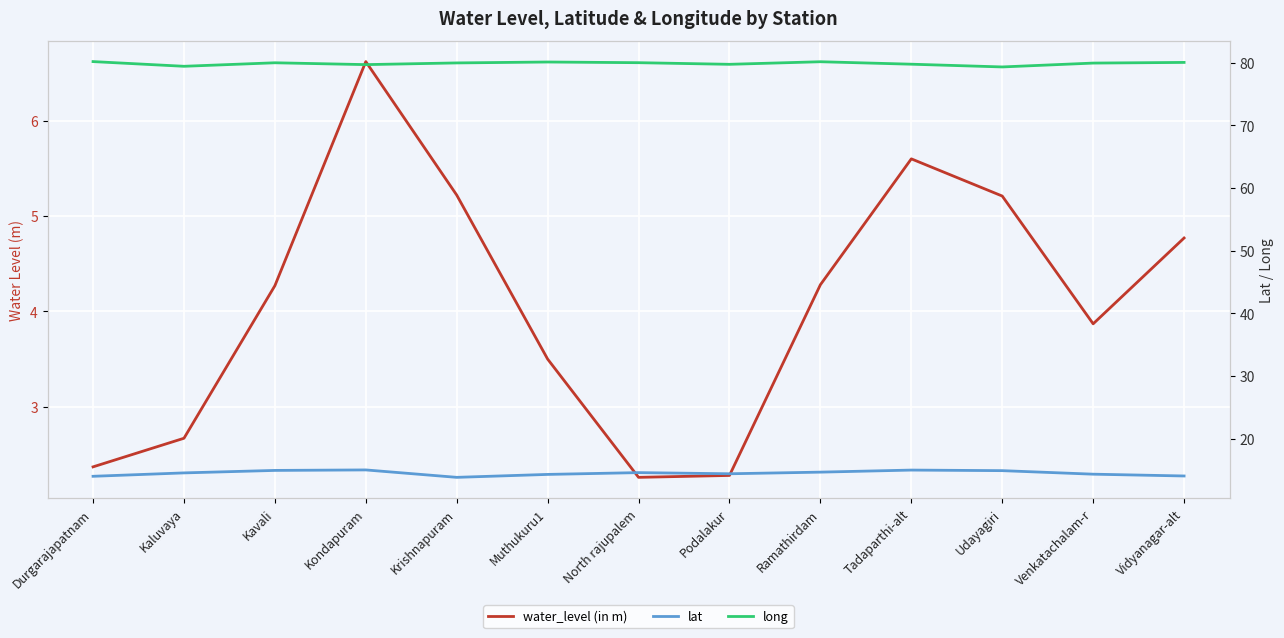

What is the sum of the long values at North rajupalem and Vidyanagar-alt?

160.0